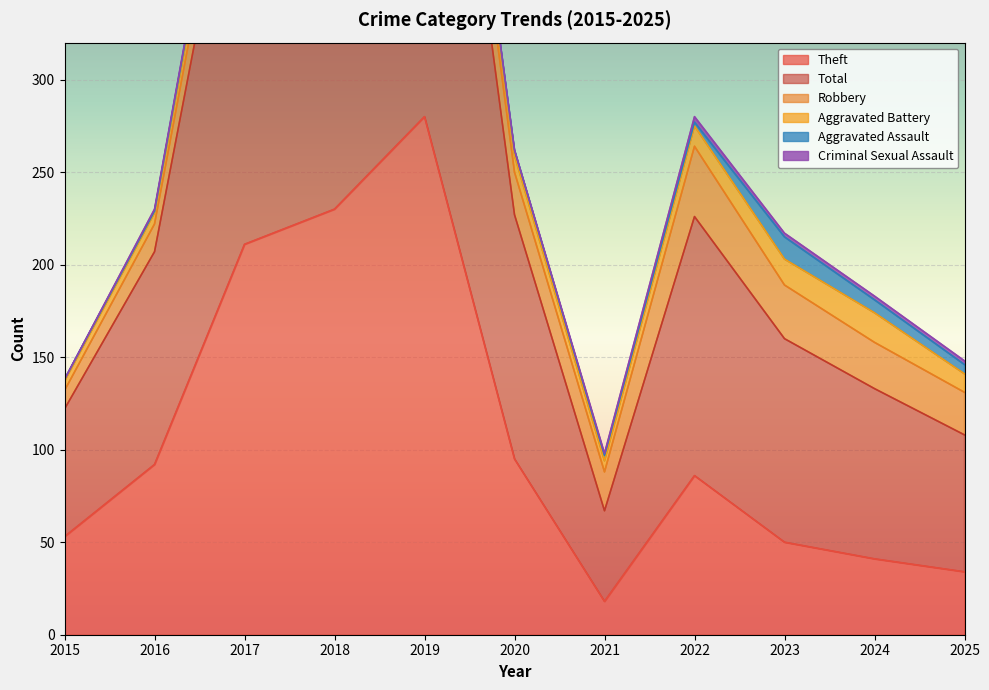

In Aggravated Assault, how many points are higher than both neighbors (excluding endpoints)?

2